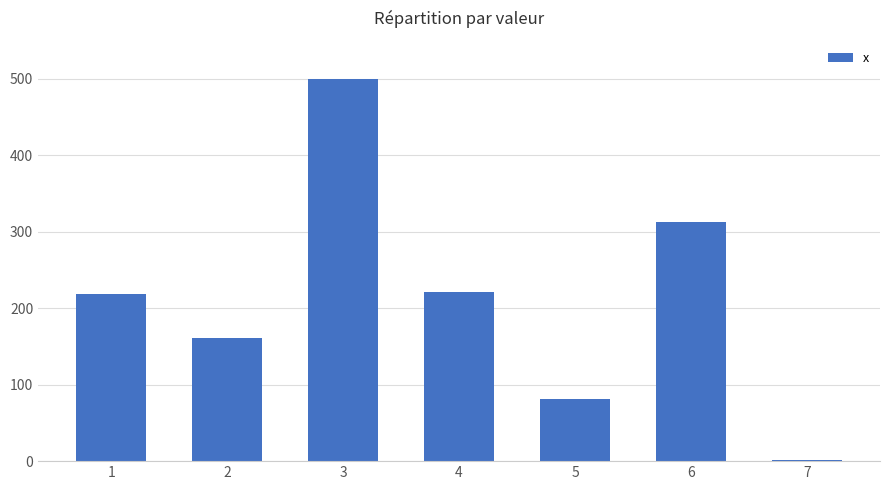

What is the average value?

213.7